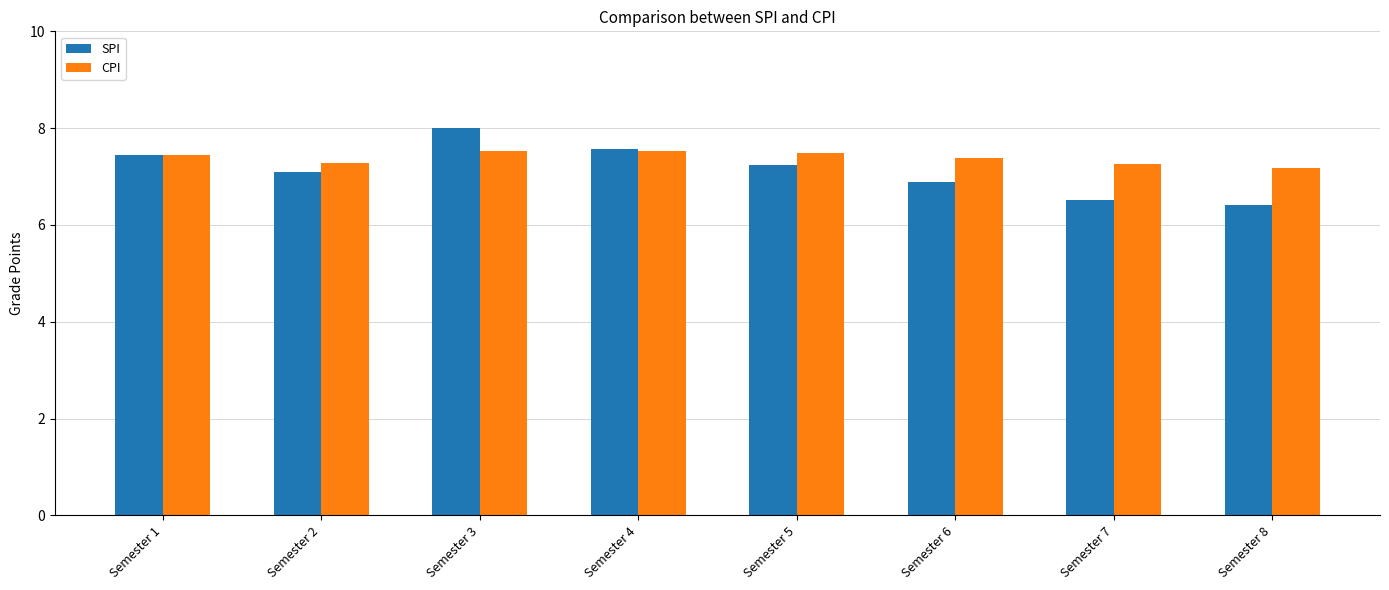

At how many categories does at least one series exceed 7?

8